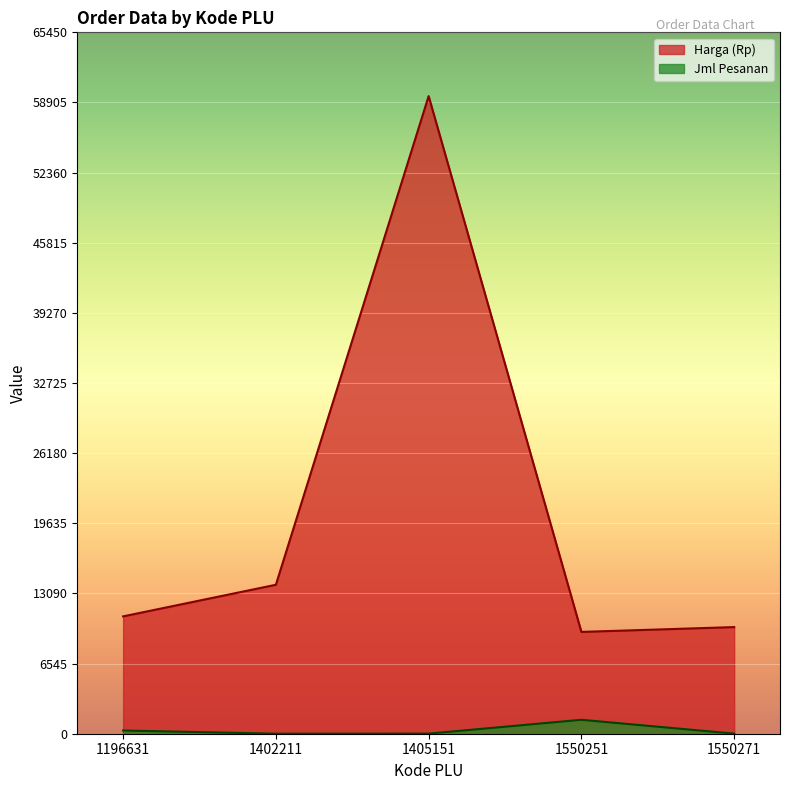

What are all the series names shown in the legend?

Harga (Rp), Jml Pesanan